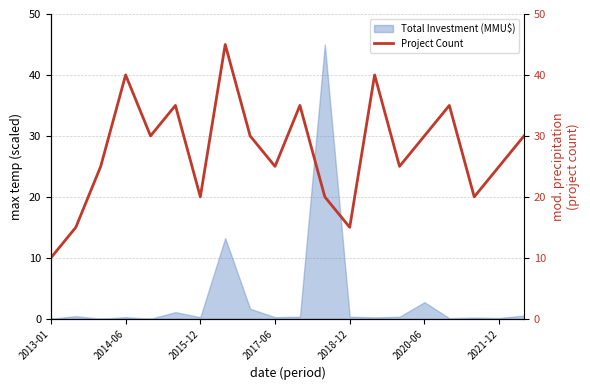

At which category does the chart reach its minimum across all series?

2013-01